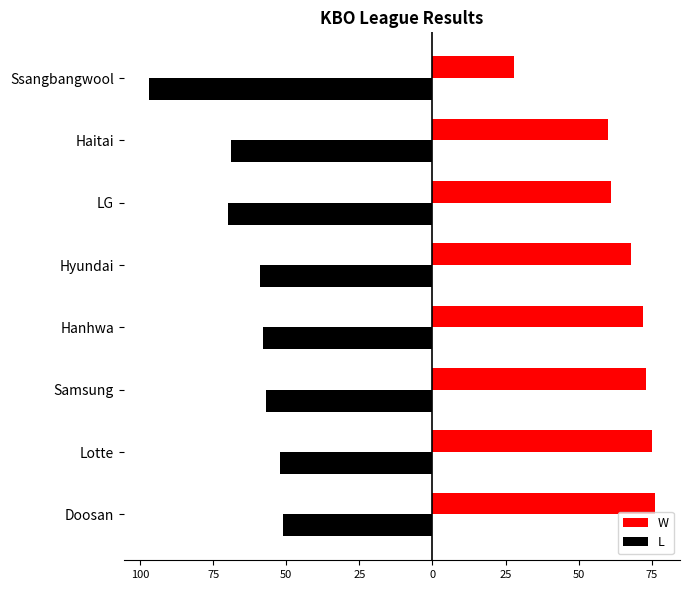

What are all the series names shown in the legend?

W, L